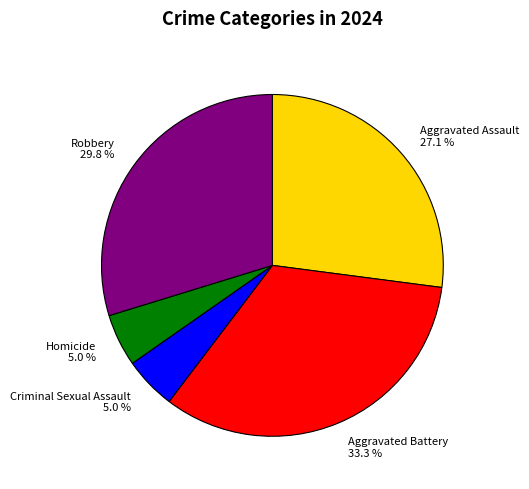

To the nearest percent, what percentage of the pie is Aggravated Battery?

33%